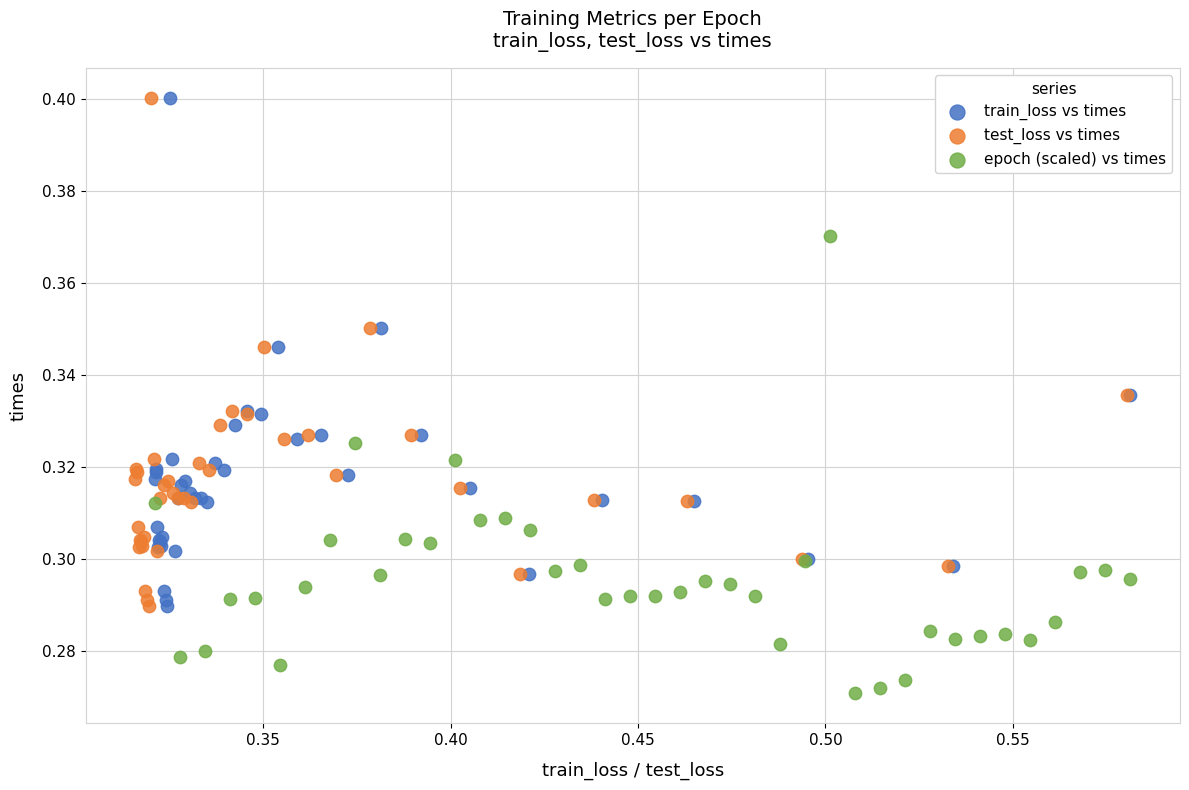

Which series reaches the minimum Y coordinate?

epoch (scaled) vs times